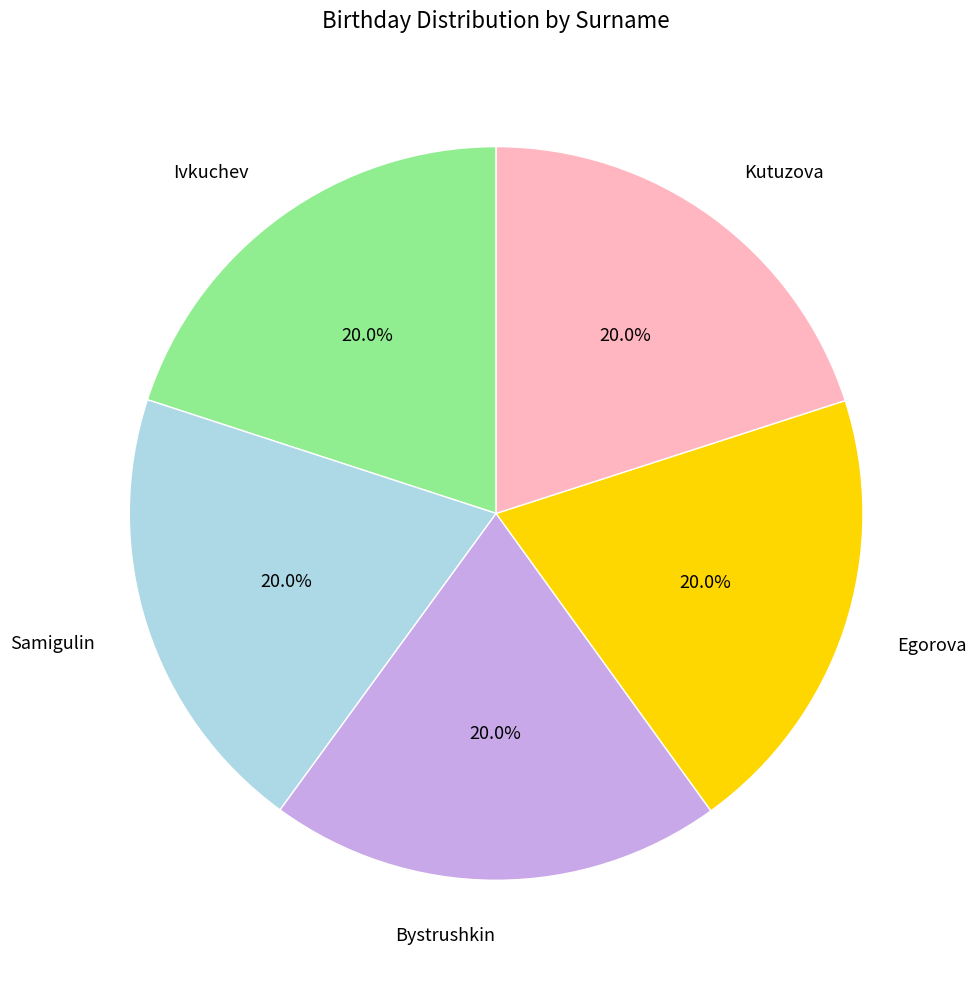

Count the number of slices in the pie.

5